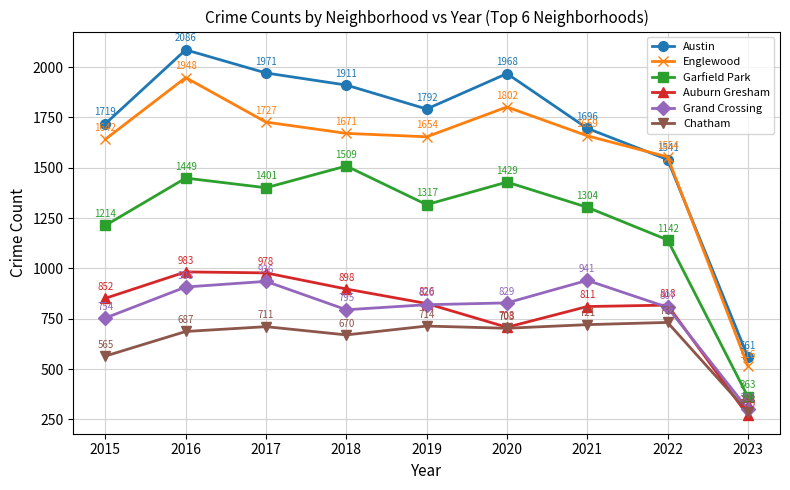

True or false: Austin has a value of 2699 at 2020.

False